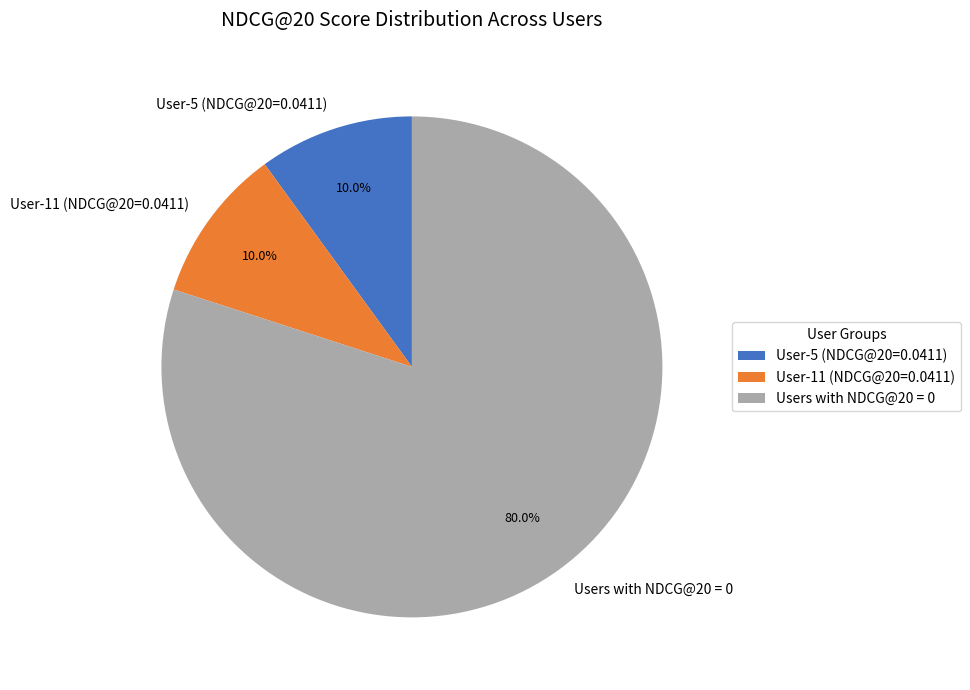

Does any single category account for the majority?

Yes